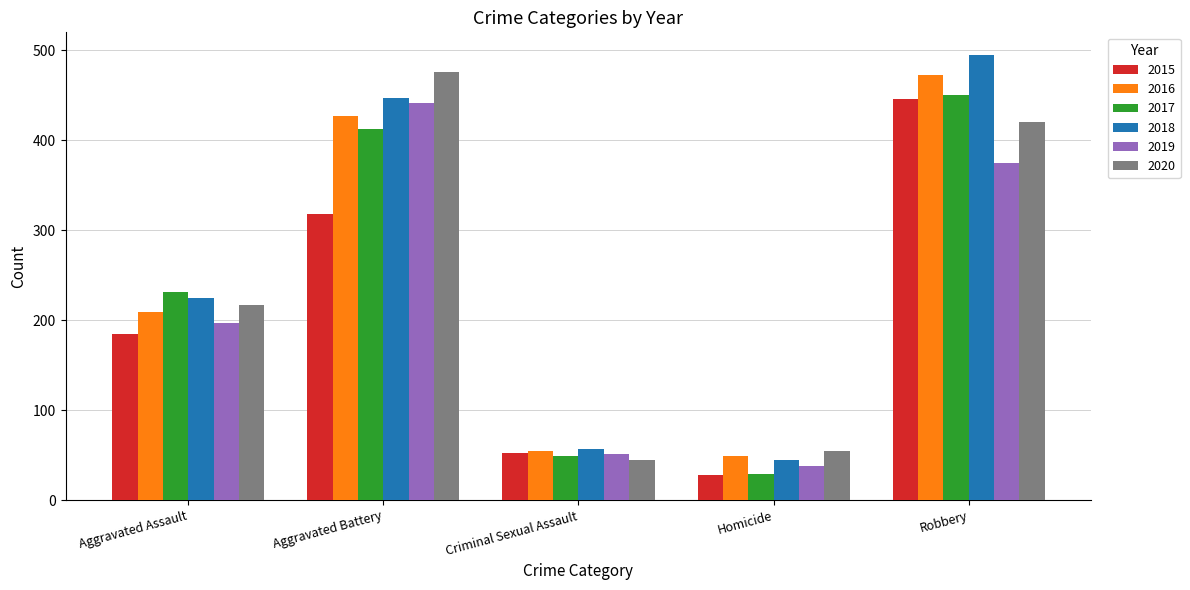

What is the label of the 1st bar from the left?

Aggravated Assault